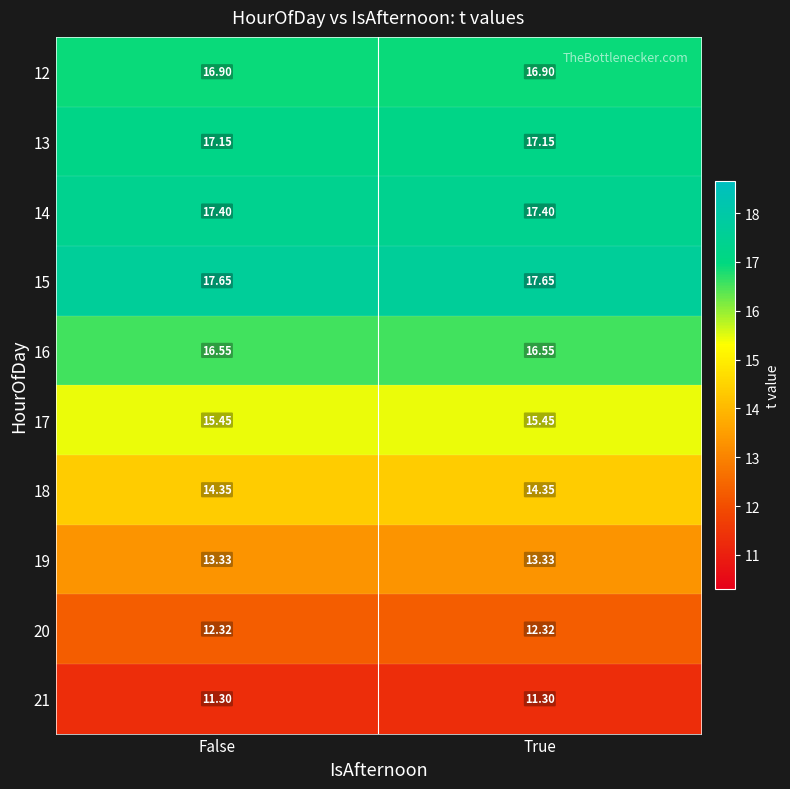

Is the value of 12 at True greater than the value of 16 at False?

Yes